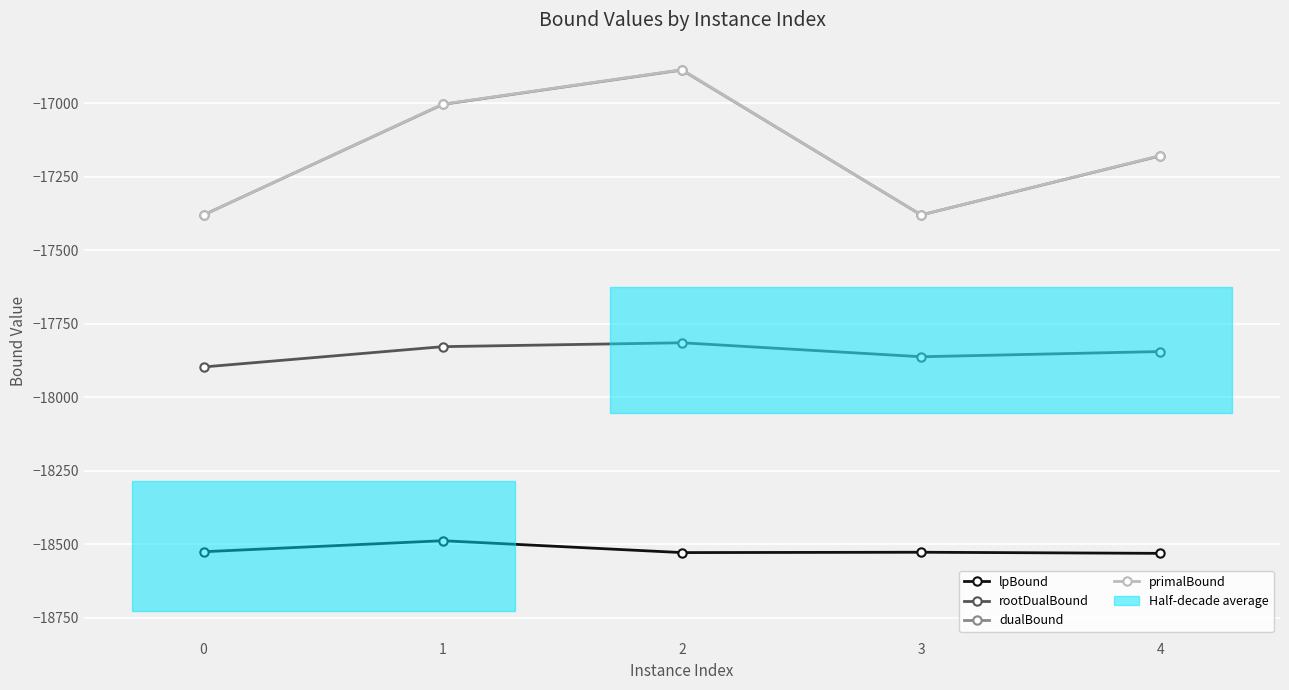

What is the total value across all series at 2?

-70116.5